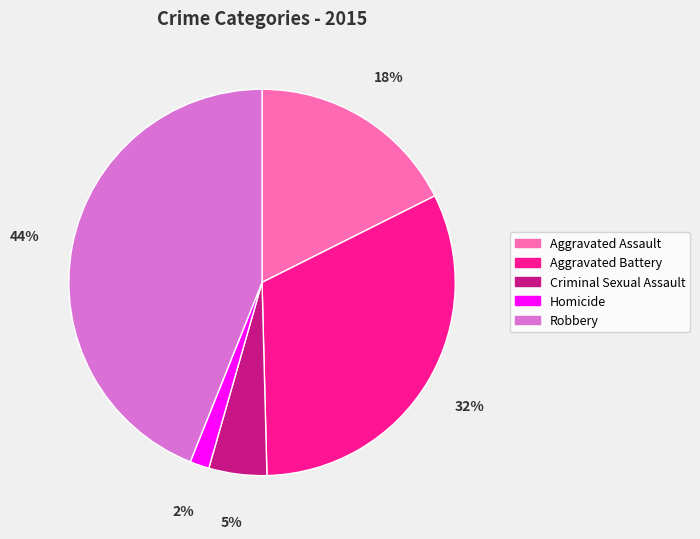

To the nearest percent, what portion does Aggravated Assault represent?

18%